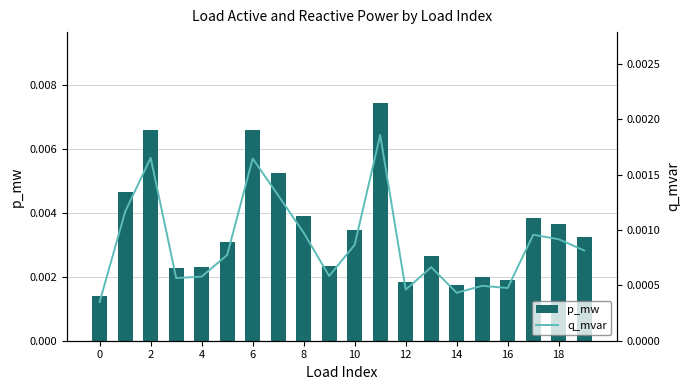

Count the p_mw values in the range 0 to 1.

20